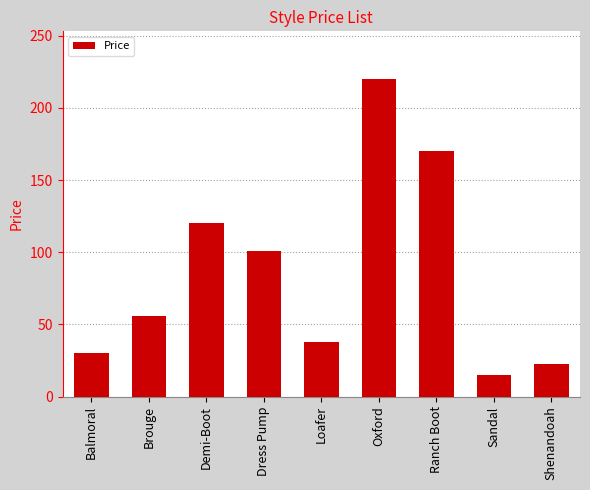

What is the approximate value at Loafer?

37.9